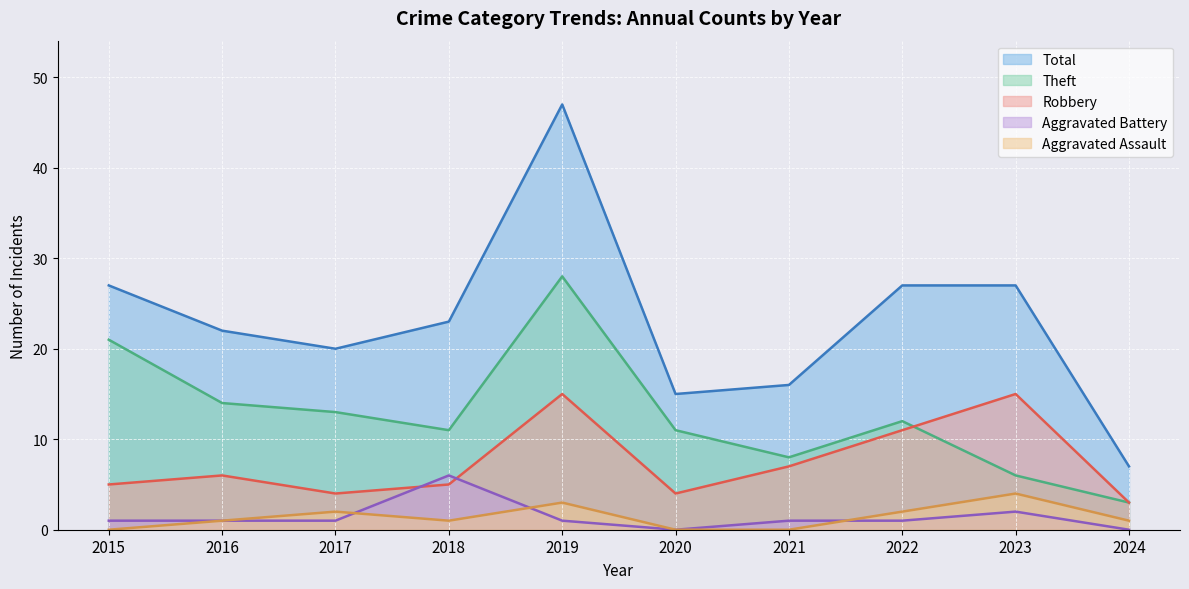

What is the approximate value of Aggravated Battery at 2021?

1